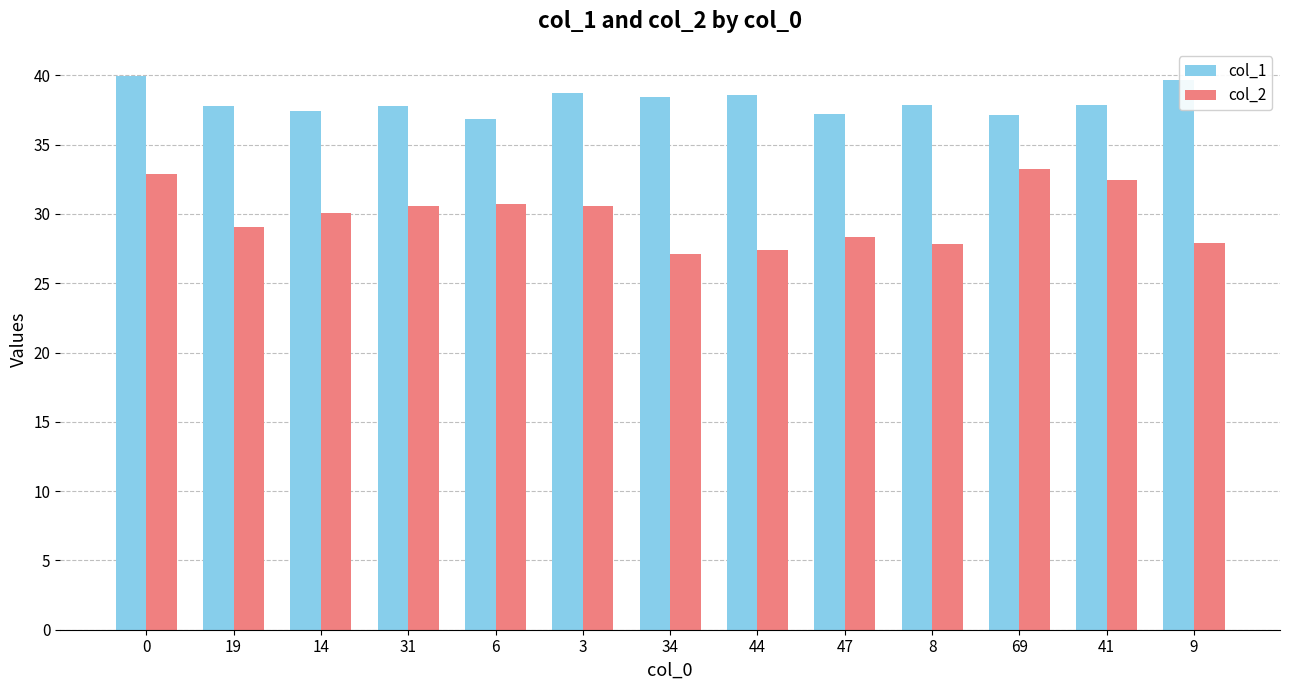

At how many categories does at least one series exceed 36?

13